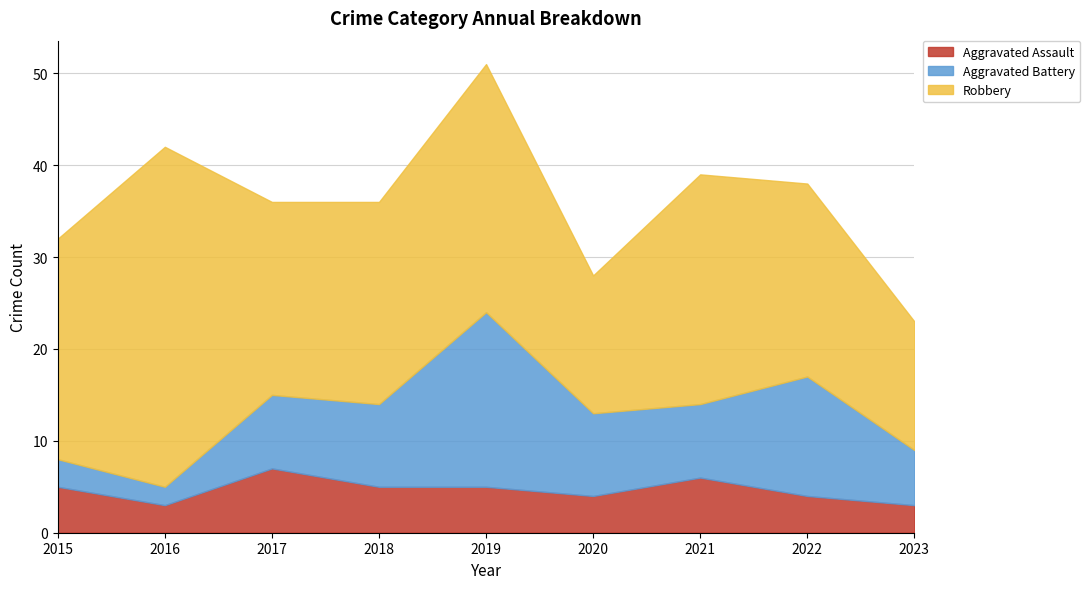

At how many categories does at least one series exceed 28?

1